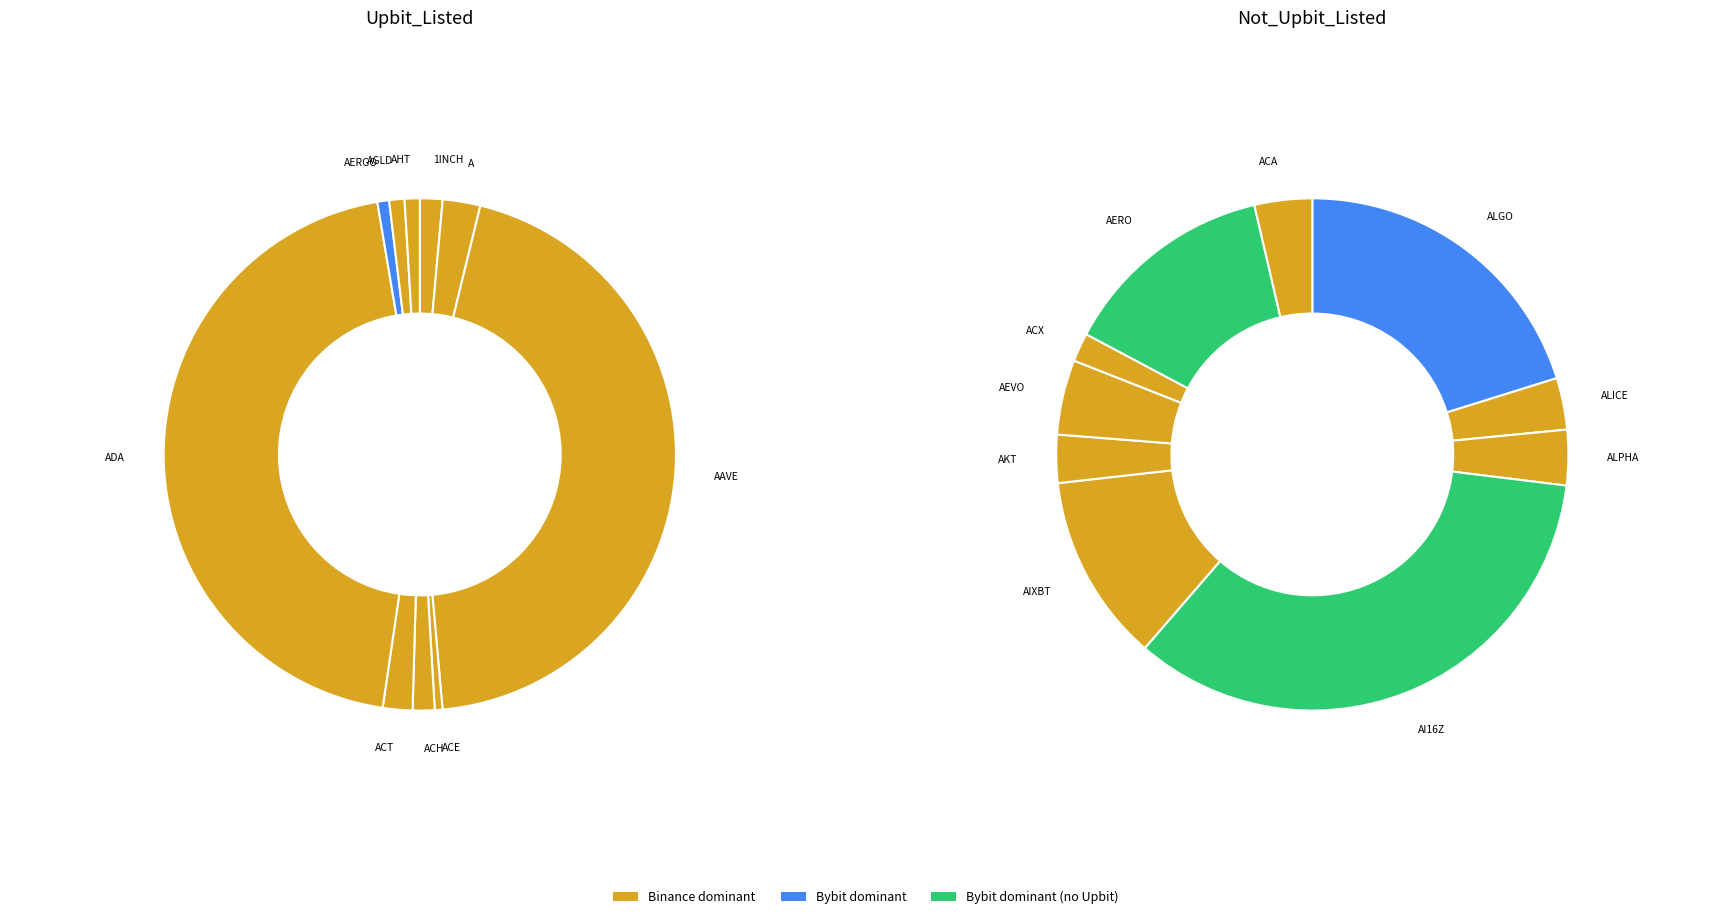

How many slices are in this pie chart?

20